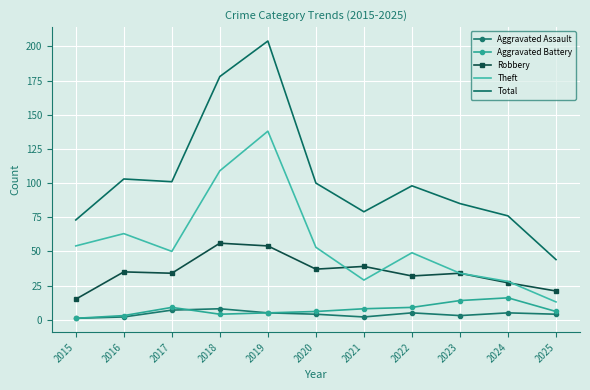

True or false: Theft and Aggravated Assault cross at least once.

False